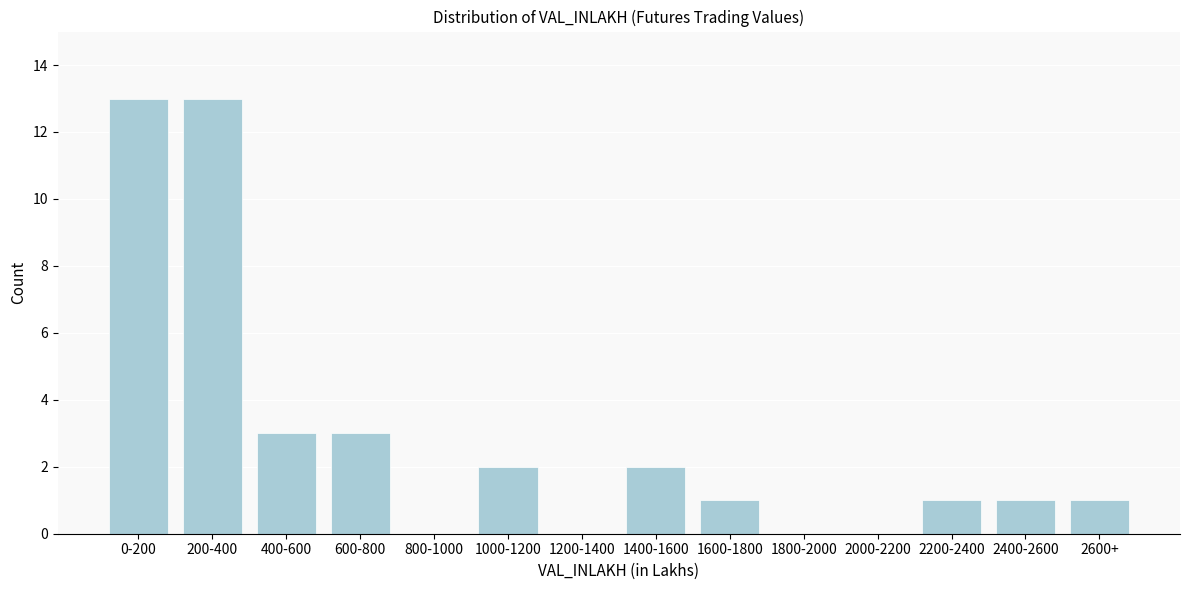

Reading left to right, list all the values displayed in this chart.

0-200=13	200-400=13	400-600=3	600-800=3	800-1000=0	1000-1200=2	1200-1400=0	1400-1600=2	1600-1800=1	1800-2000=0	2000-2200=0	2200-2400=1	2400-2600=1	2600+=1